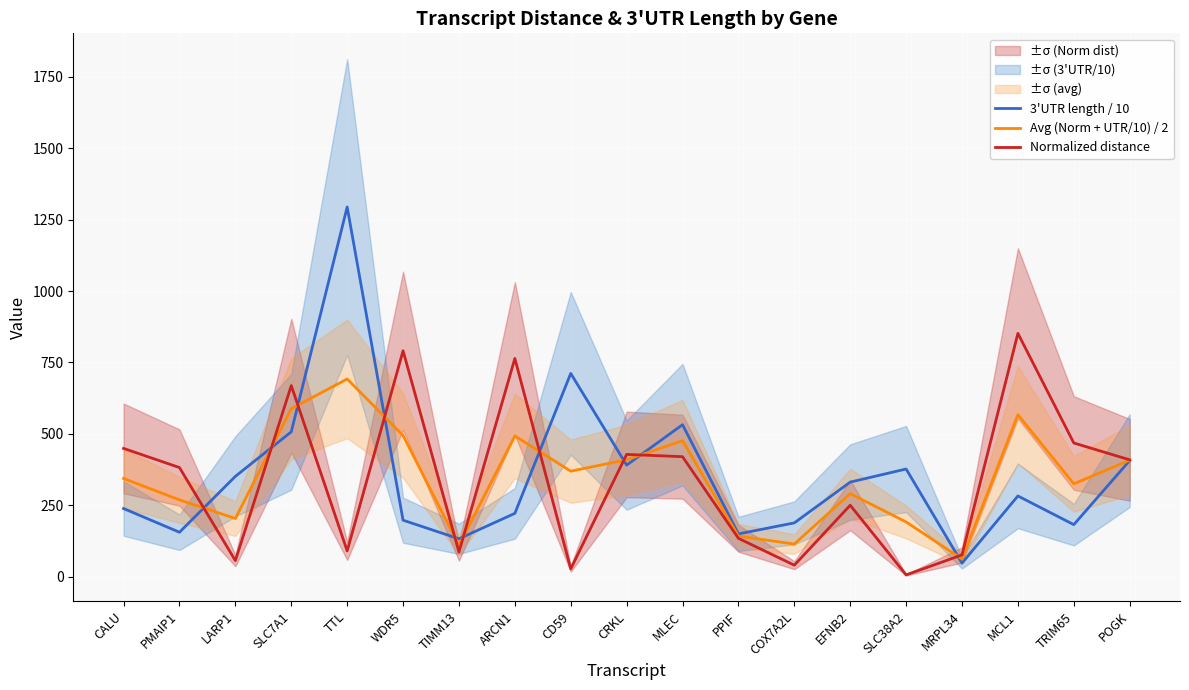

What is the average value of the Avg (Norm + UTR/10) / 2 series?

344.6